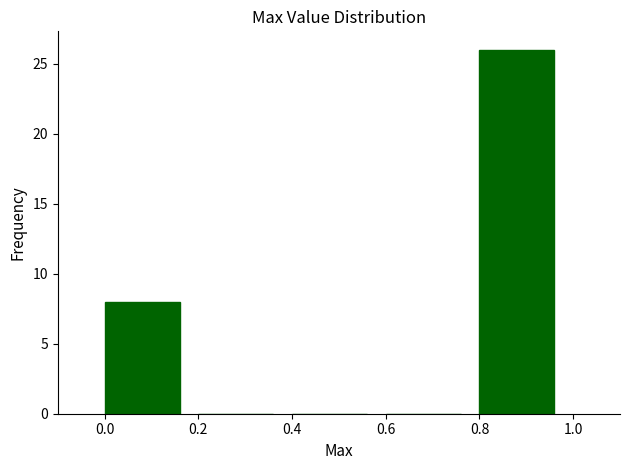

Reading left to right, list every bar in this chart as the range it spans on the x-axis followed by its height. The values are not printed on the chart, so give them approximately, as read against the axis.

0.0 to 0.2: 8
0.2 to 0.4: 0
0.4 to 0.6: 0
0.6 to 0.8: 0
0.8 to 1.0: 26